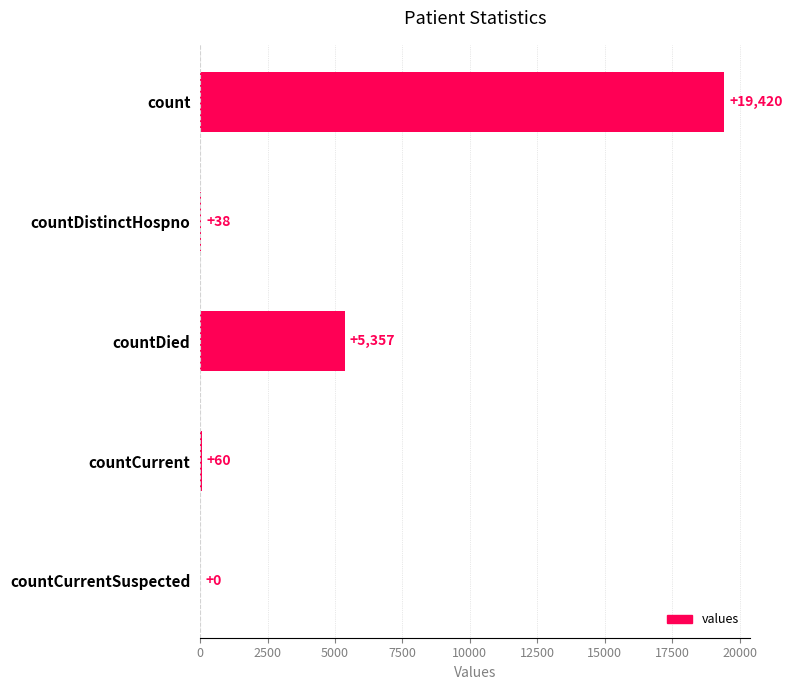

The chart shows a value of 60 at countCurrent. True or false?

True